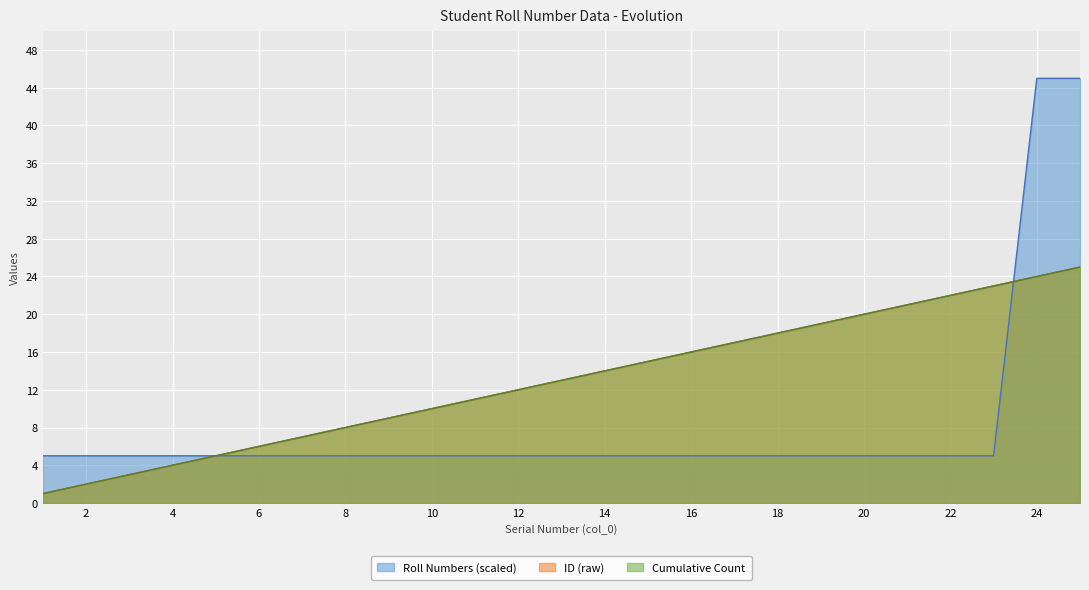

Count the number of categories in the chart.

25